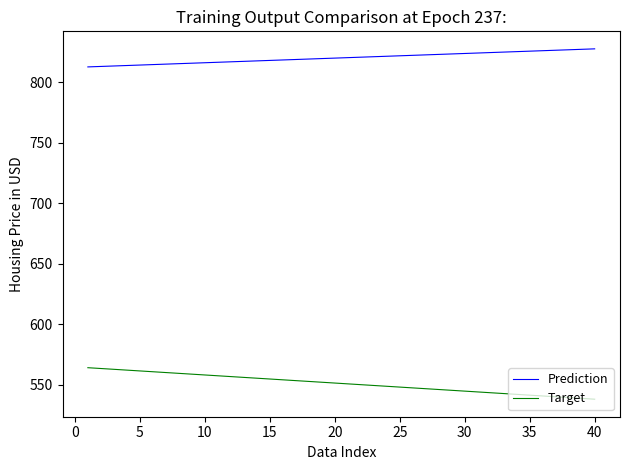

What is the difference between the maximum and minimum values in the Target series?

26.0